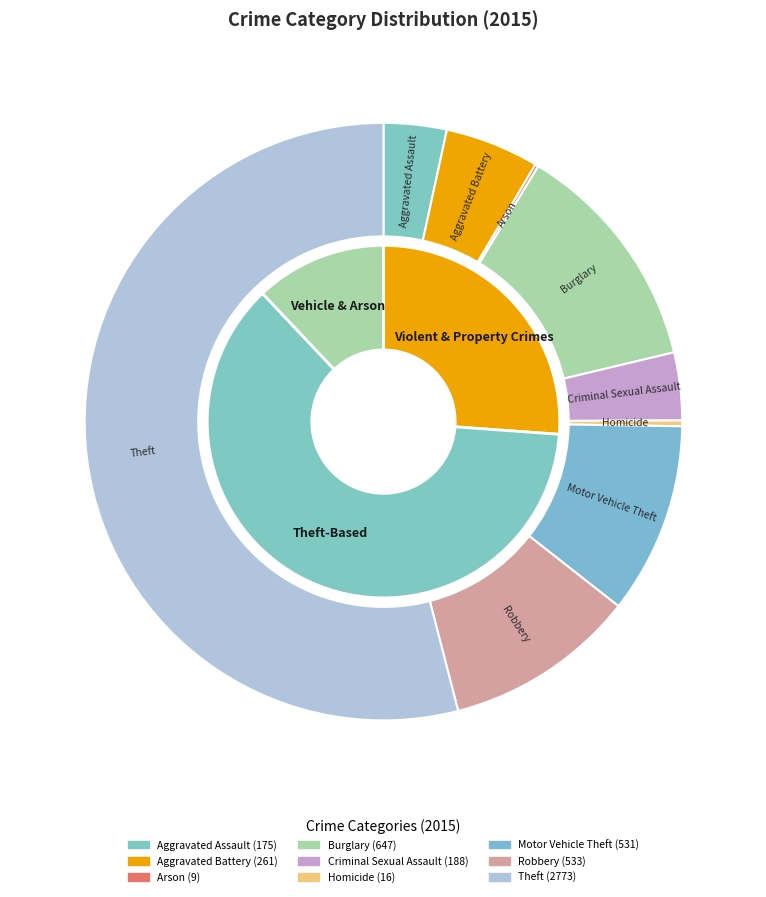

How many slices are in this pie chart?

9